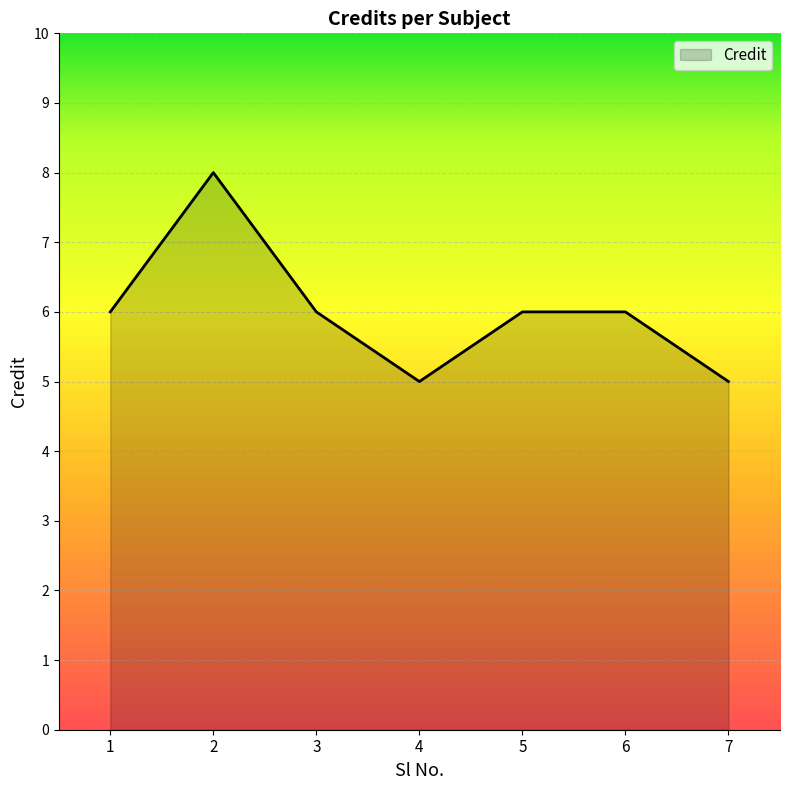

True or false: the data shows 5 at 7.

True